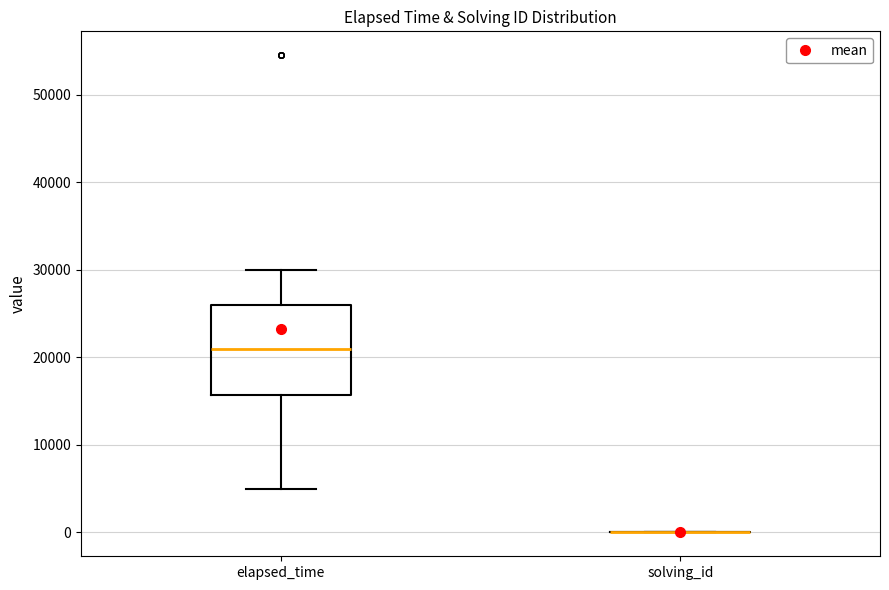

Reading left to right, read every box against the y-axis: the position of its median line, the range the box covers, and the ends of its whiskers. The values are not printed on the chart, so give them approximately, as read against the axis.

elapsed_time: median 21000, box 16000 to 26000, whiskers 5000 to 30000
solving_id: box collapsed to a line at 0, whiskers 0 to 0